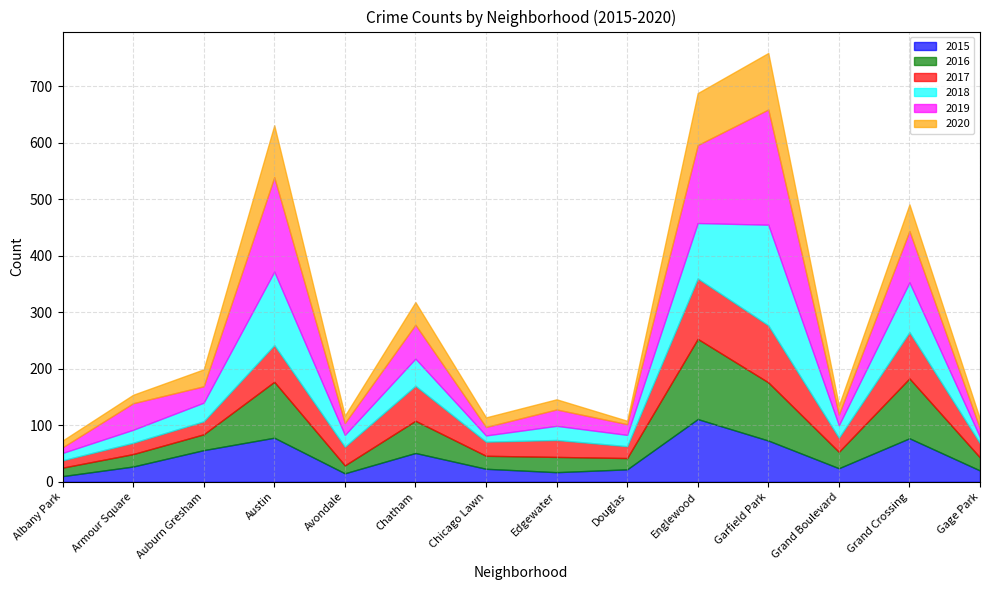

Where do 2016 and 2020 first cross each other?

Armour Square and Auburn Gresham